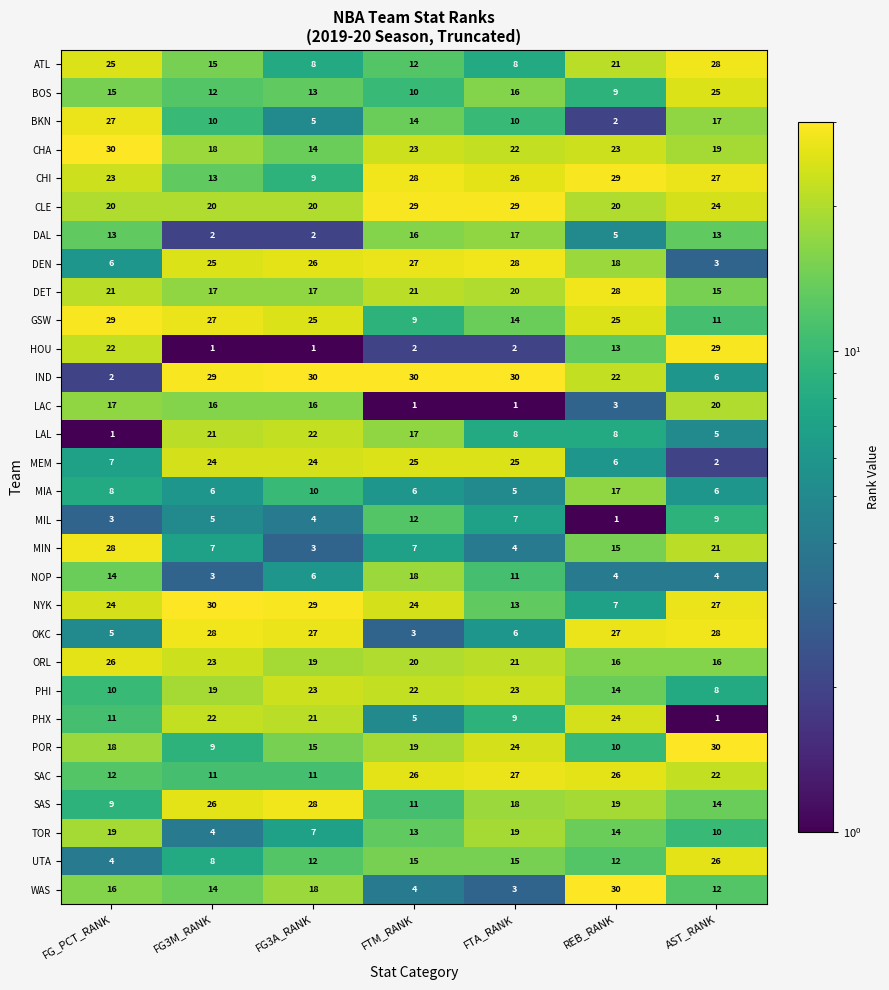

What is the spread (max minus min) of values at REB_RANK?

29